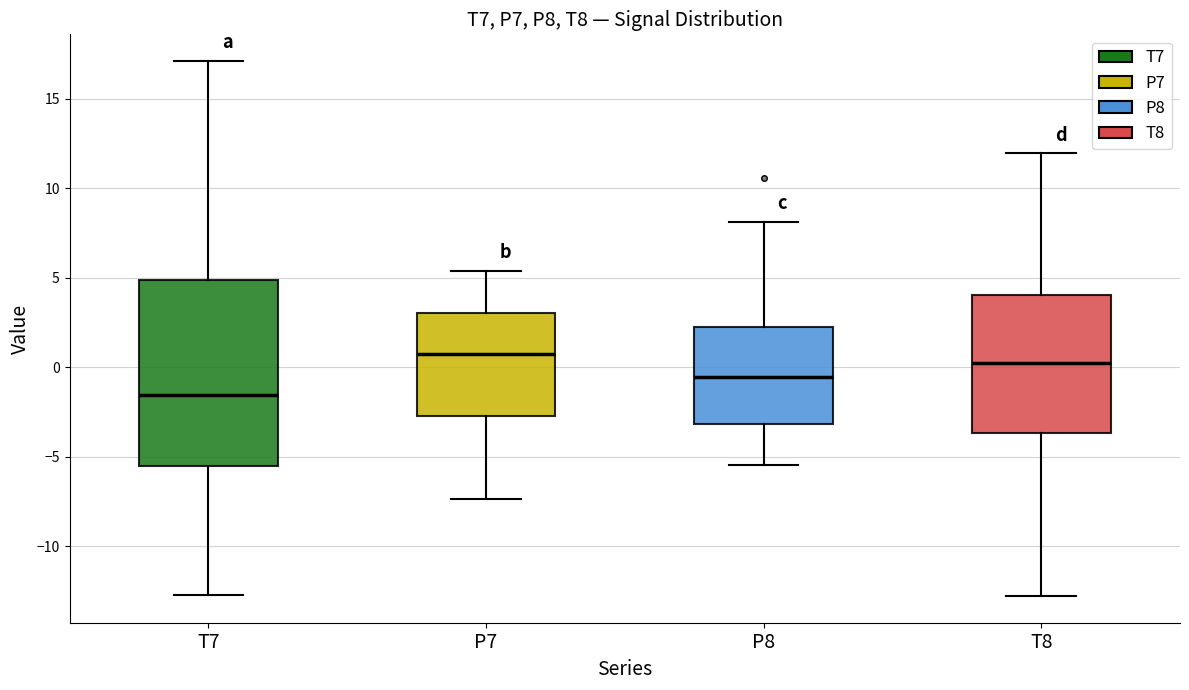

Which box's median line is the highest?

P7